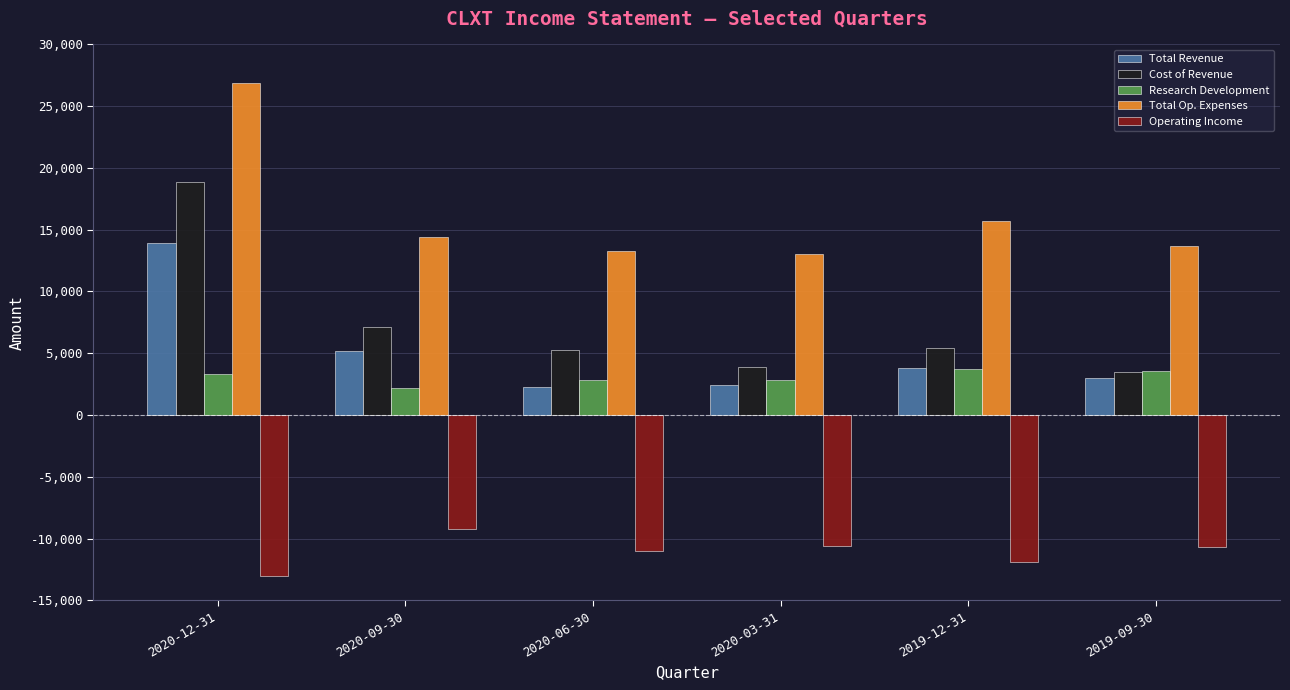

What is the difference between the maximum and minimum values in the Operating Income series?

3800